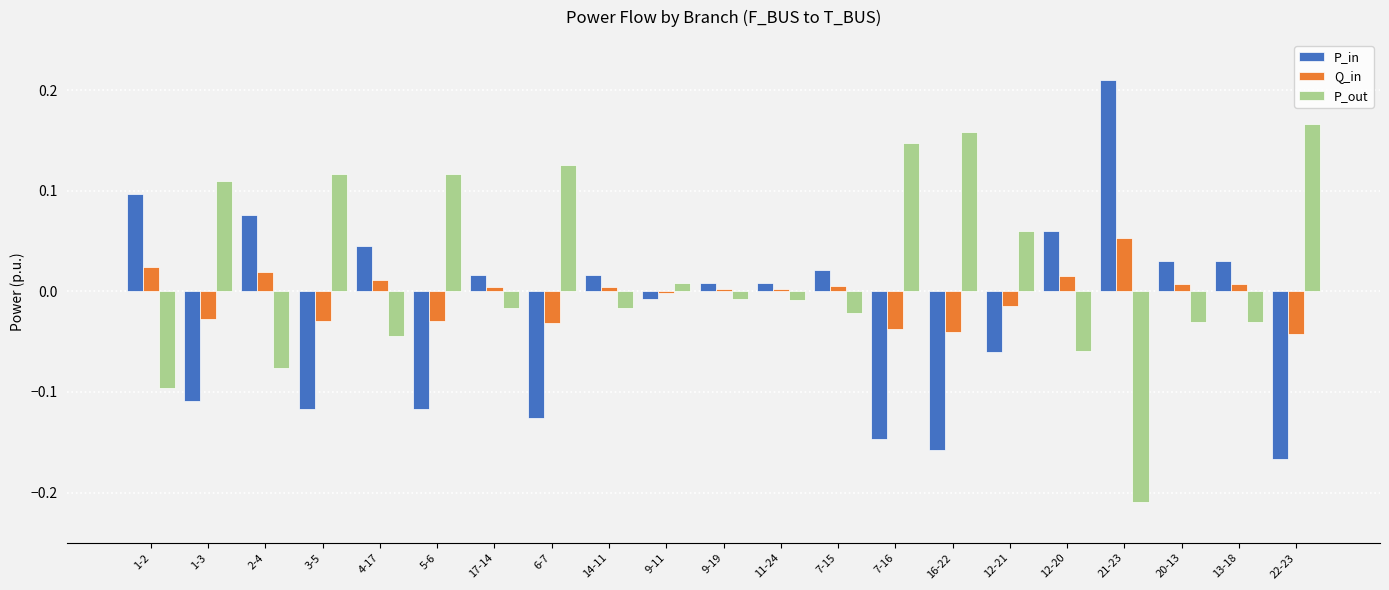

The value of P_in at 12-21 is -0.1. True or false?

True